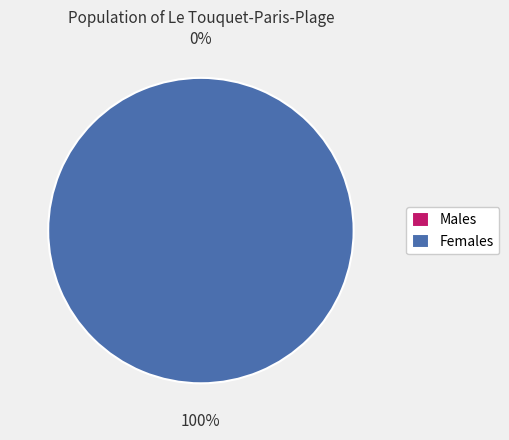

To the nearest percent, what is the combined percentage of 1 and 0?

100%